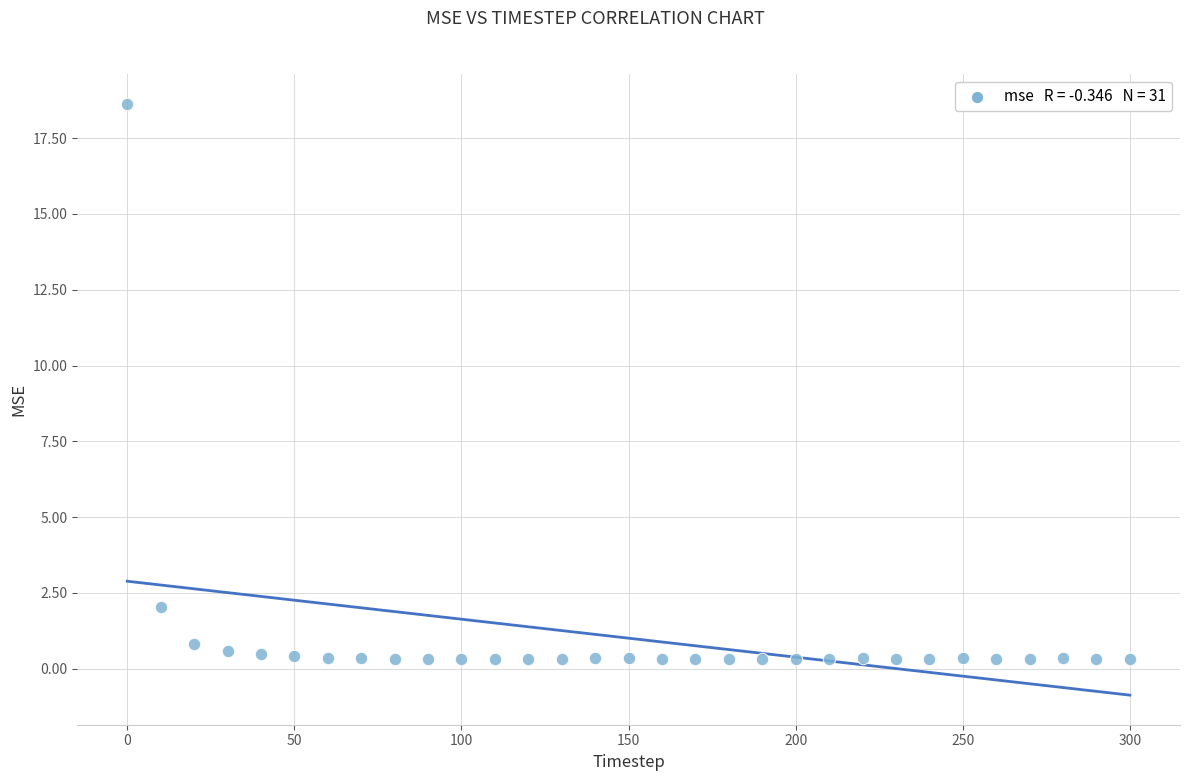

What is the range of Y values (max minus min)?

18.3